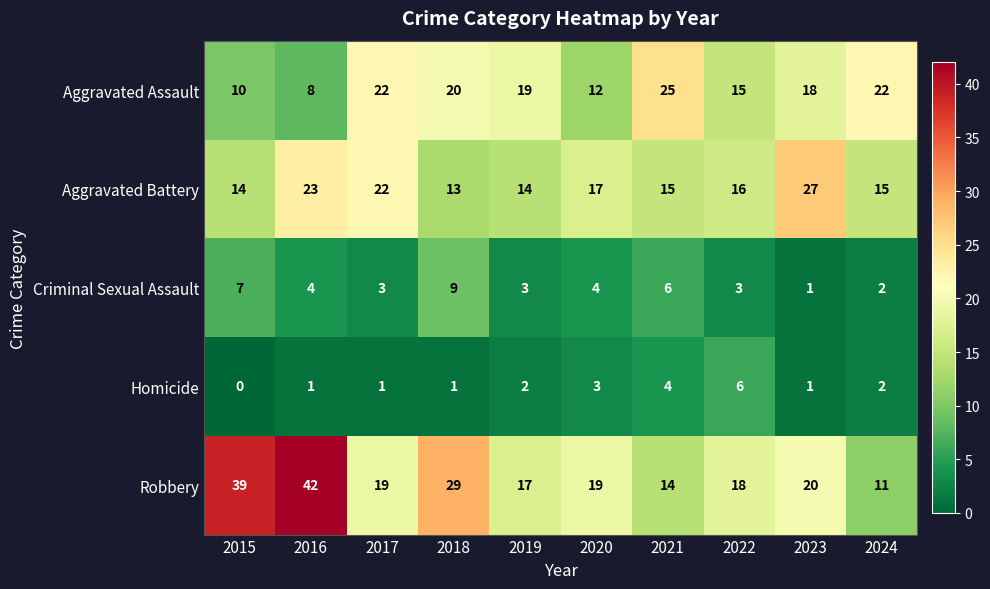

What is the difference between the second highest and minimum values in the Robbery series?

28